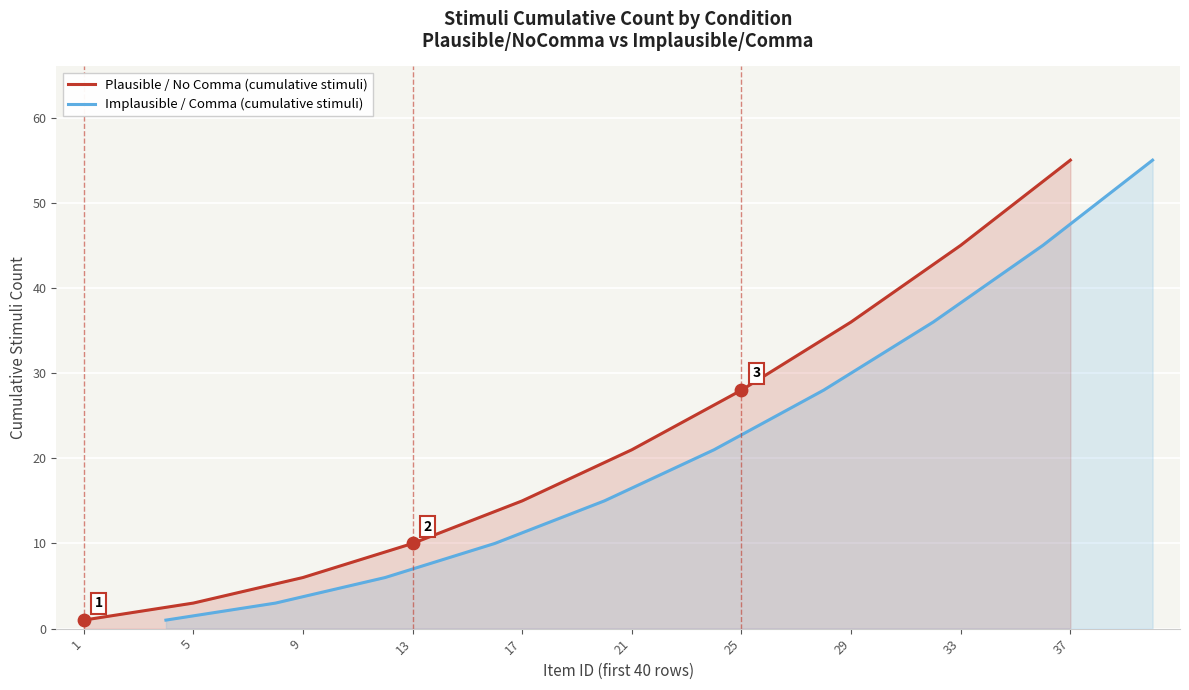

What is the highest value of the Plausible / No Comma (cumulative stimuli) series?

55